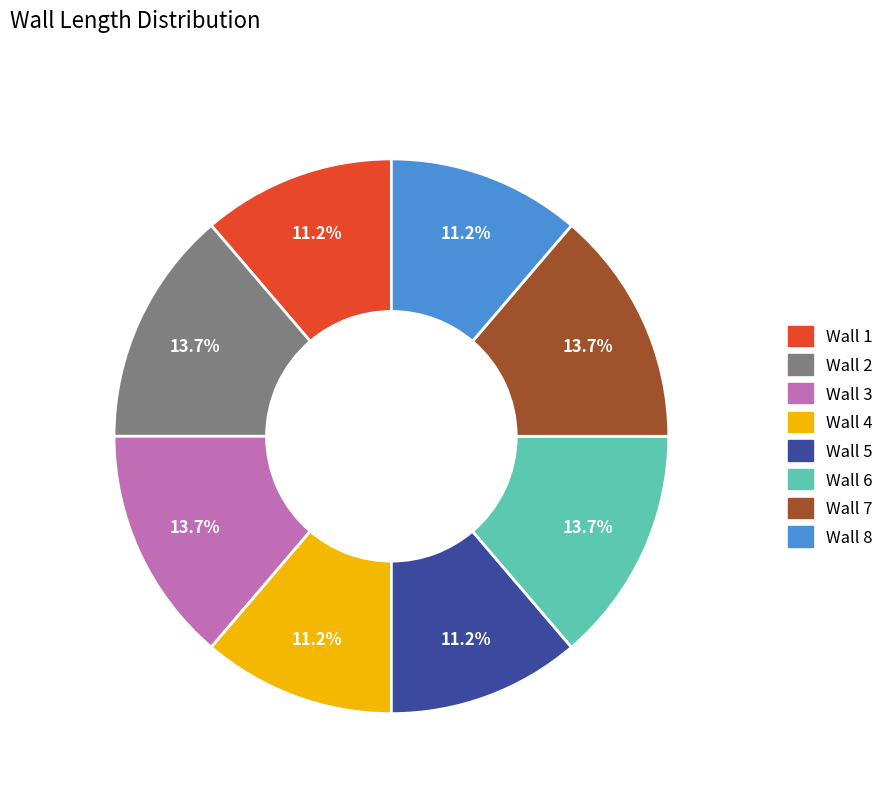

What percentage is the Wall 6 slice, to the nearest percent?

14%